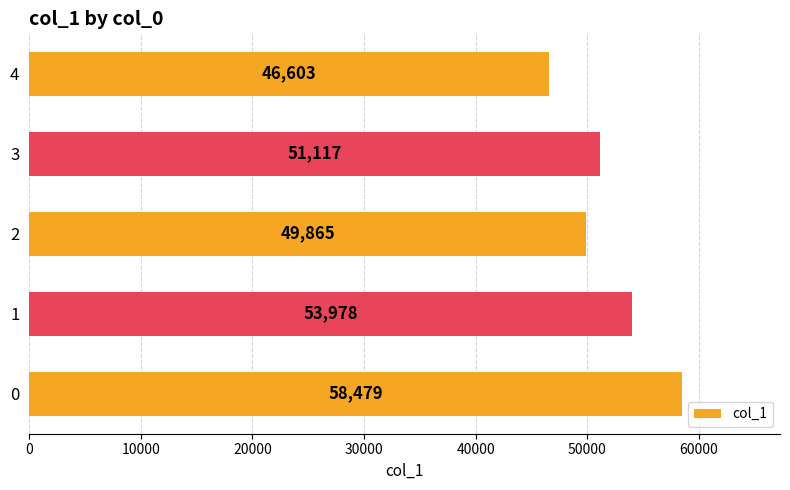

Reading top to bottom, list all the values displayed in this chart.

4=46603	3=51117	2=49865	1=53978	0=58479